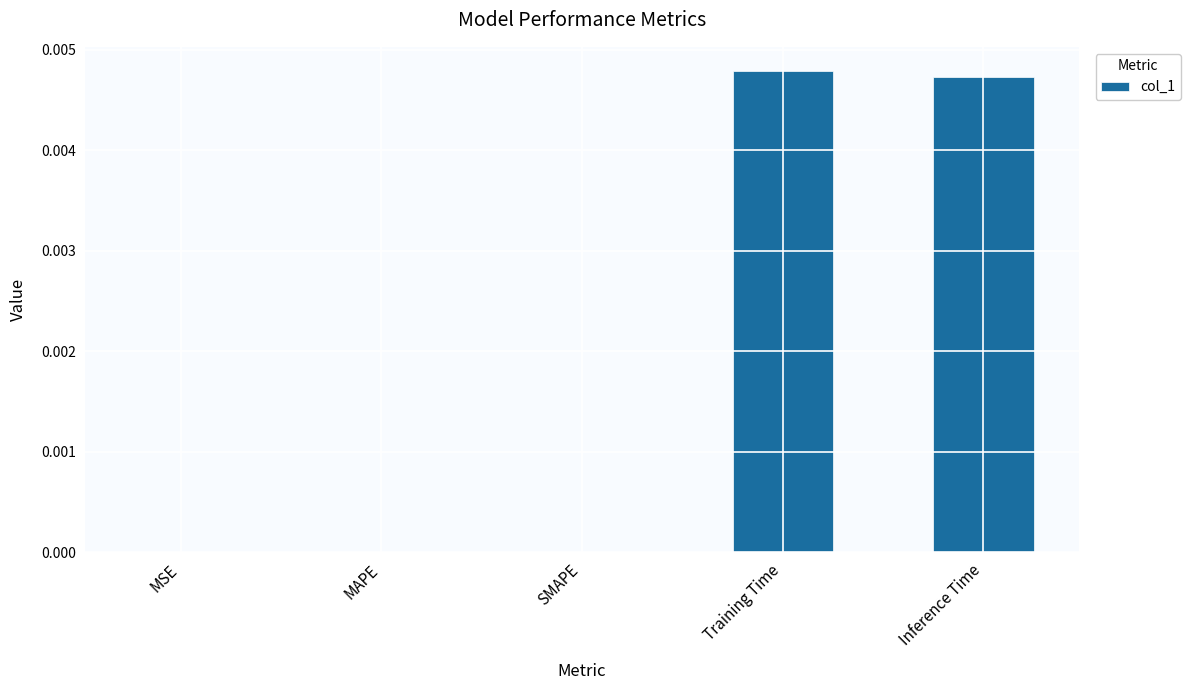

Is it true that the value at SMAPE is 0.0?

True